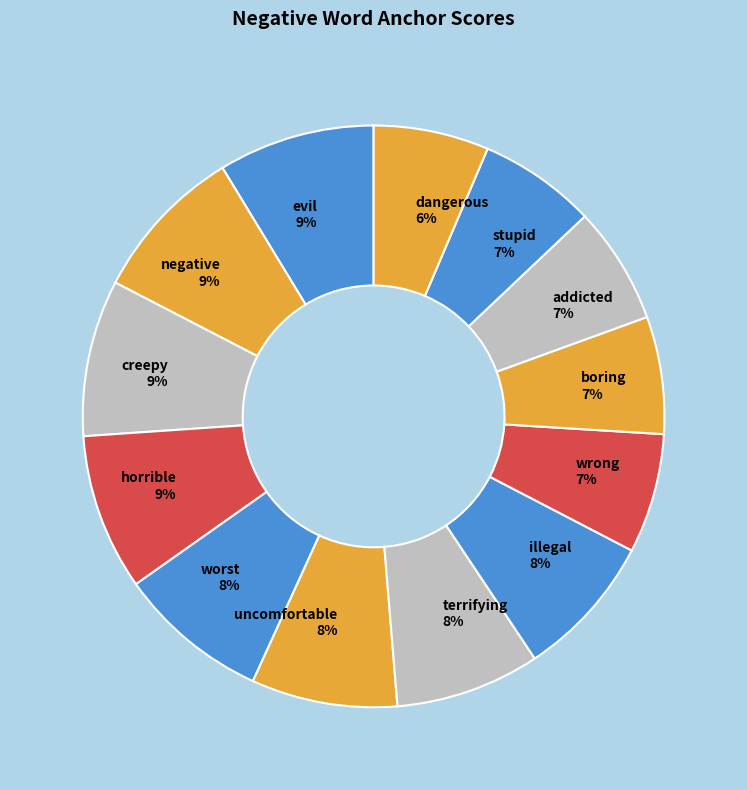

To the nearest percent, what is the difference between the horrible and boring slice percentages?

2%